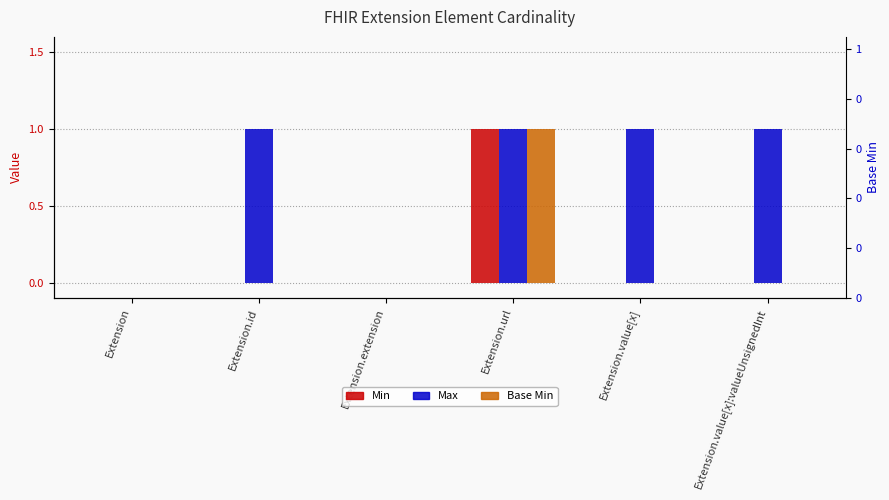

Which category has the lowest value in the Max series?

Extension